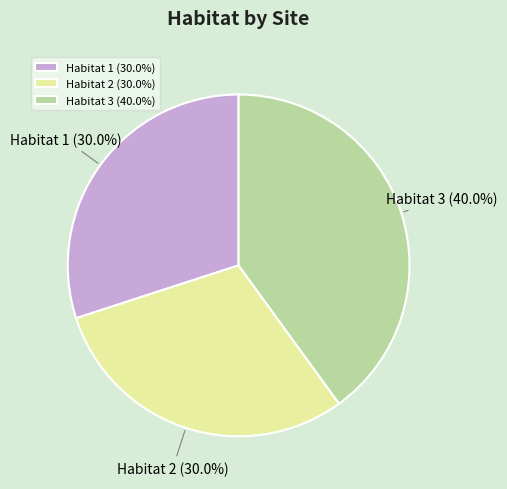

Which has a higher value, Habitat 1 or Habitat 3?

Habitat 3